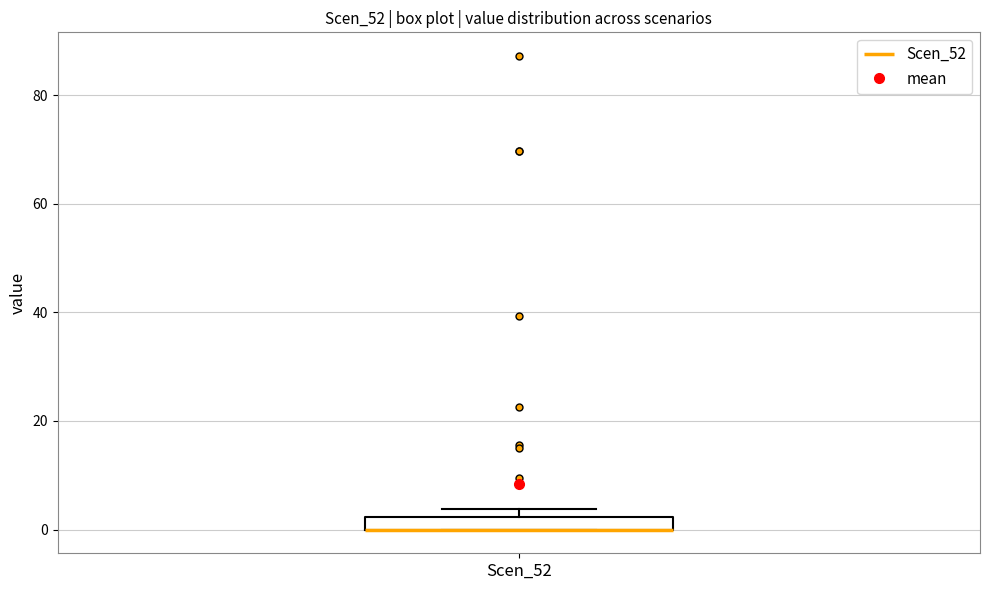

Where is the upper edge of the box for Scen_52 on the y-axis? The values are not printed on the chart, so give them approximately, as read against the axis.

2